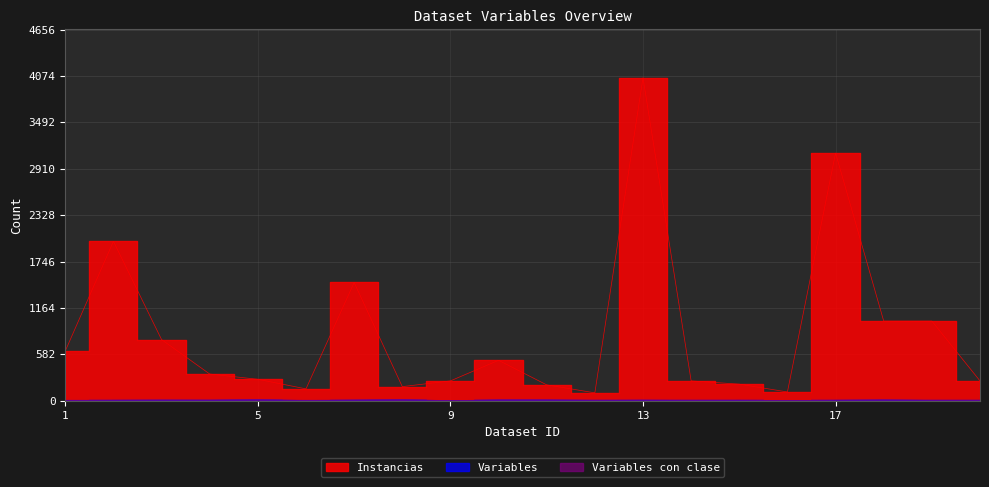

At 9, list the series in order from smallest to largest.

Variables, Variables con clase, Instancias